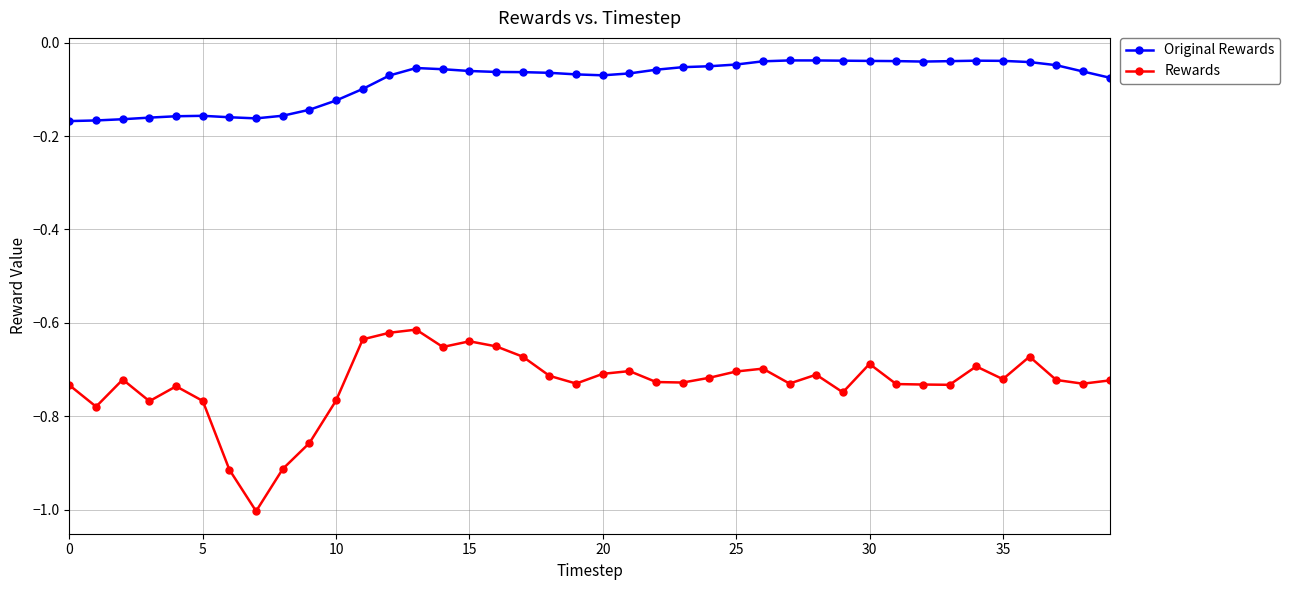

In Rewards, how many points are lower than both neighbors (excluding endpoints)?

11